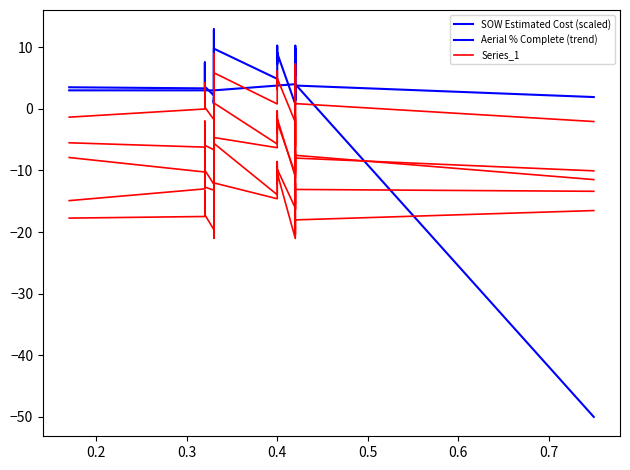

What position from the right is 20?

8